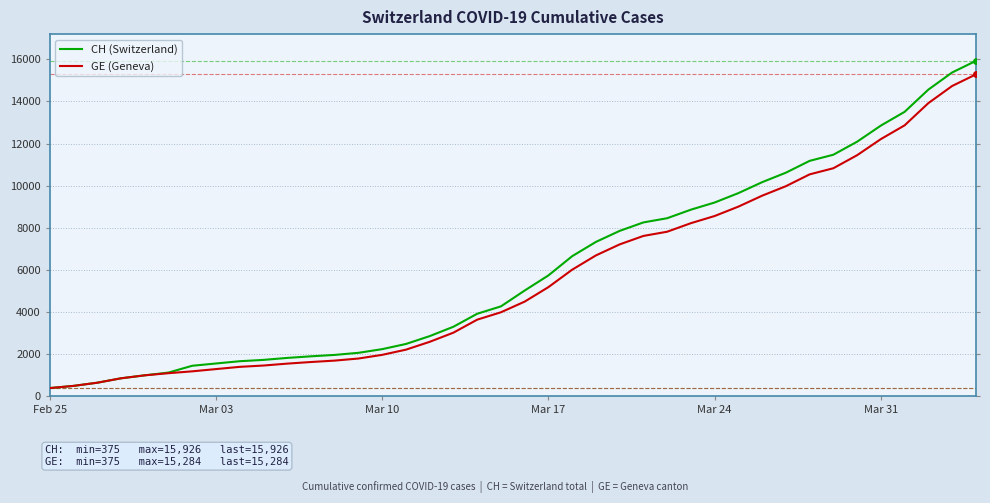

What is the minimum value shown in the chart?

375